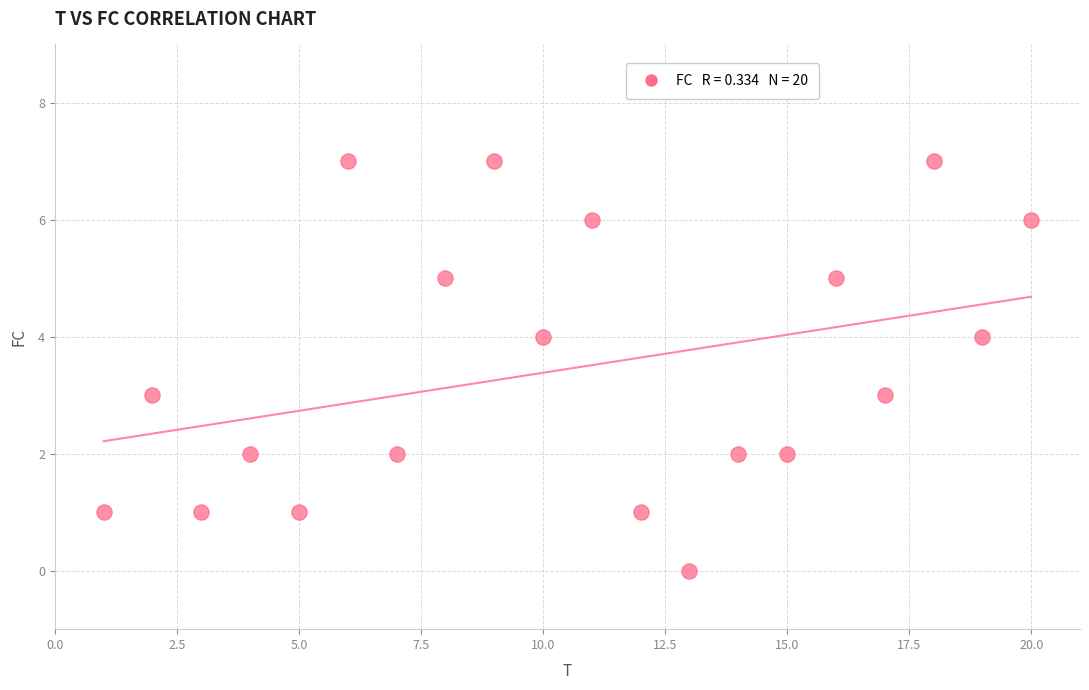

What is the range of X values (max minus min)?

19